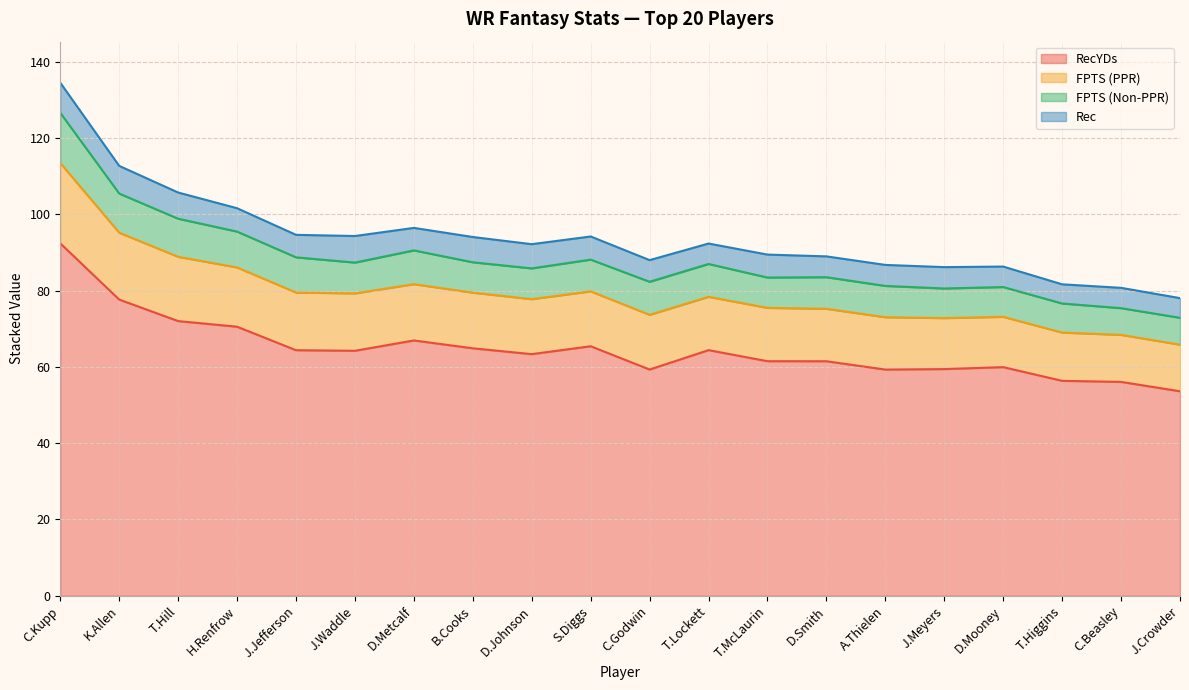

What is the total value across all series at T.Lockett?

92.4